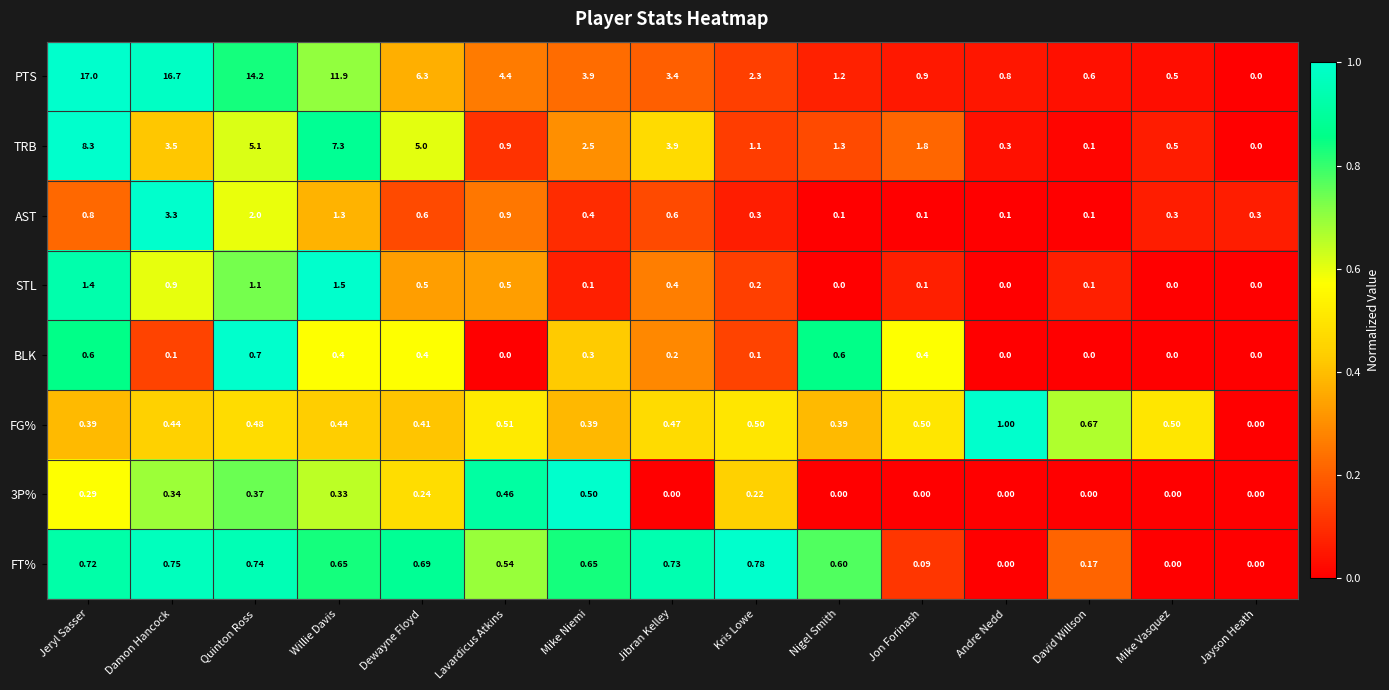

Rank the categories by PTS value from highest to lowest.

Jeryl Sasser, Damon Hancock, Quinton Ross, Willie Davis, Dewayne Floyd, Lavardicus Atkins, Mike Niemi, Jibran Kelley, Kris Lowe, Nigel Smith, Jon Forinash, Andre Nedd, David Willson, Mike Vasquez, Jayson Heath